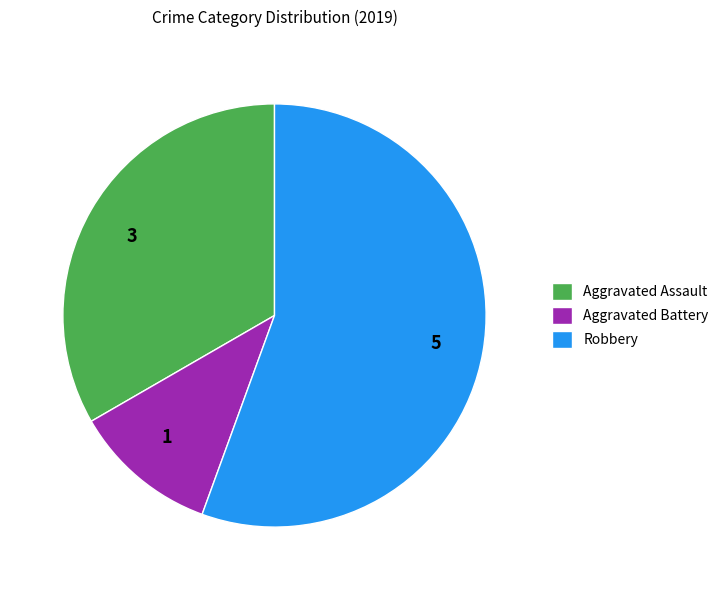

What is the ratio of the value at Aggravated Battery to the value at Robbery?

0.2